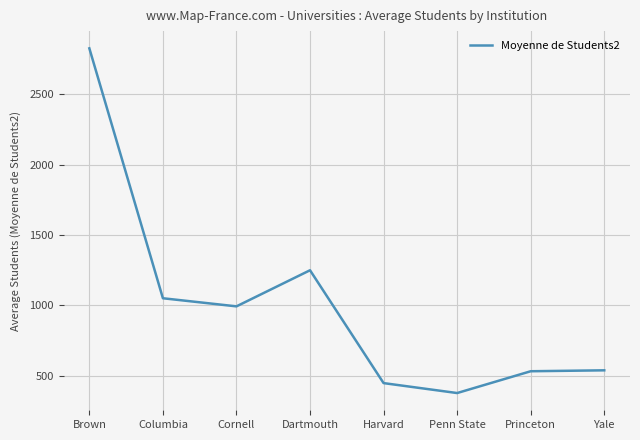

The chart shows a value of 172.3 at Harvard. True or false?

False